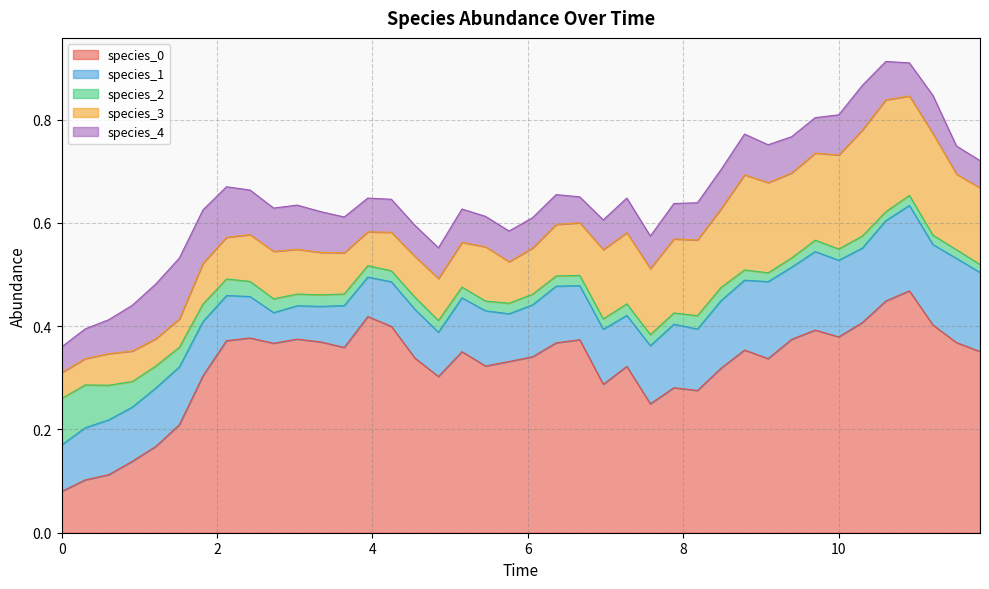

What is the label of the 39th point from the right?

0.30303030303030304